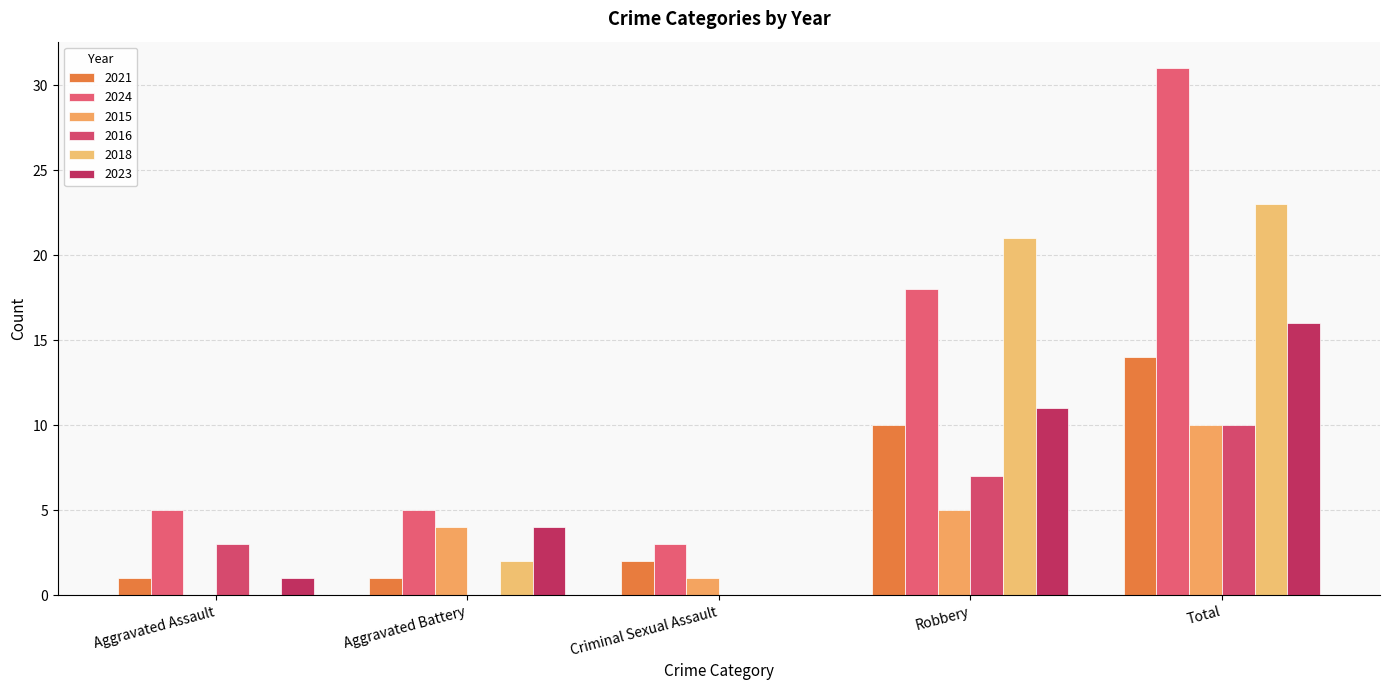

Reading right to left, list all the values displayed in this chart.

2021: Total=14	Robbery=10	Criminal Sexual Assault=2	Aggravated Battery=1	Aggravated Assault=1
2024: Total=31	Robbery=18	Criminal Sexual Assault=3	Aggravated Battery=5	Aggravated Assault=5
2015: Total=10	Robbery=5	Criminal Sexual Assault=1	Aggravated Battery=4	Aggravated Assault=0
2016: Total=10	Robbery=7	Criminal Sexual Assault=0	Aggravated Battery=0	Aggravated Assault=3
2018: Total=23	Robbery=21	Criminal Sexual Assault=0	Aggravated Battery=2	Aggravated Assault=0
2023: Total=16	Robbery=11	Criminal Sexual Assault=0	Aggravated Battery=4	Aggravated Assault=1